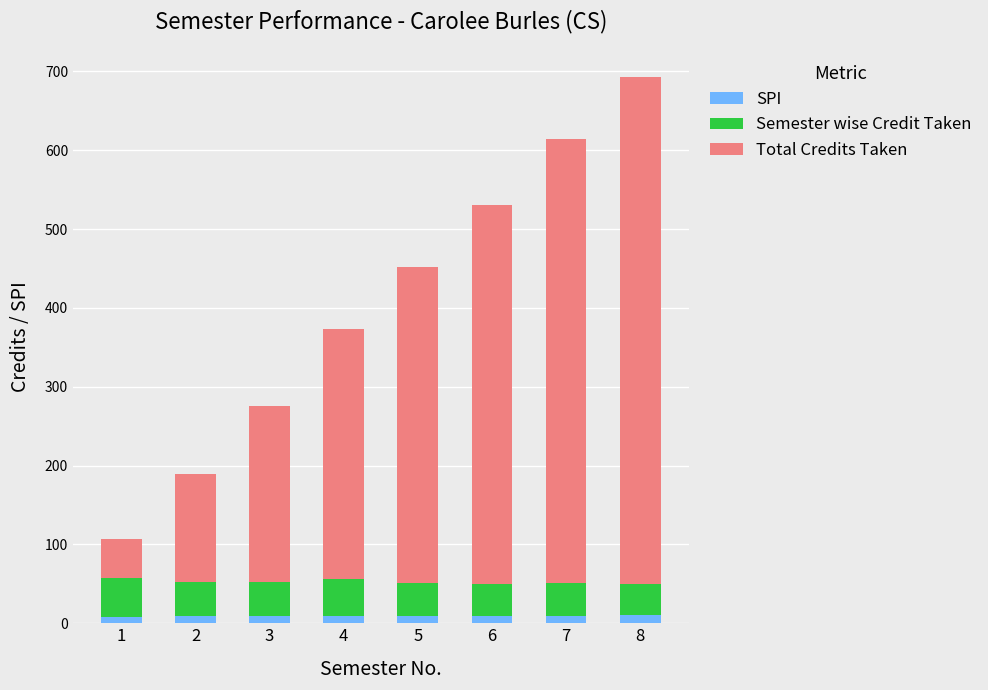

At which category is the sum across all series the highest?

8